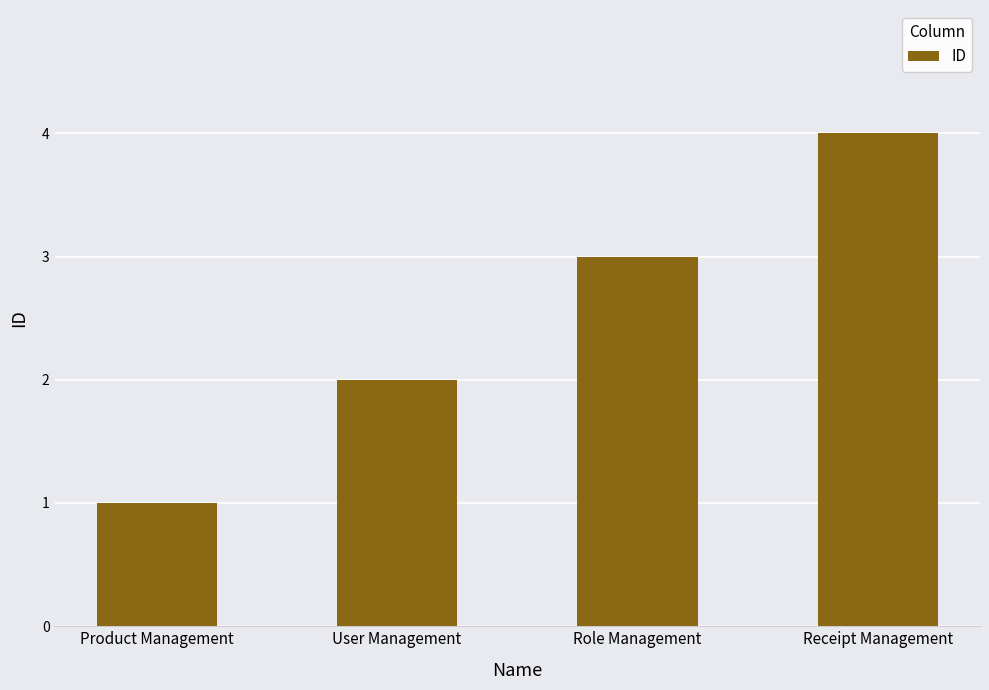

Where is the data nearest to the value 2?

User Management